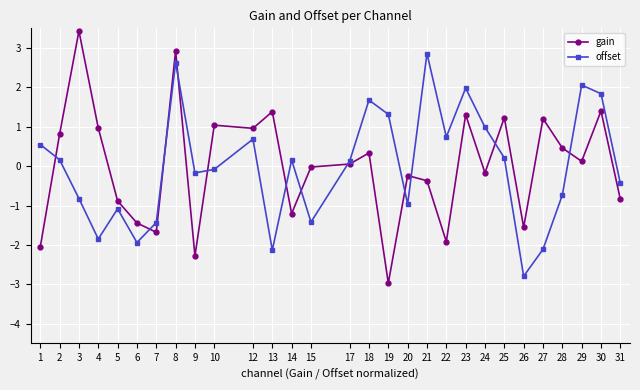

What is the total value across all series at 28?

-0.3